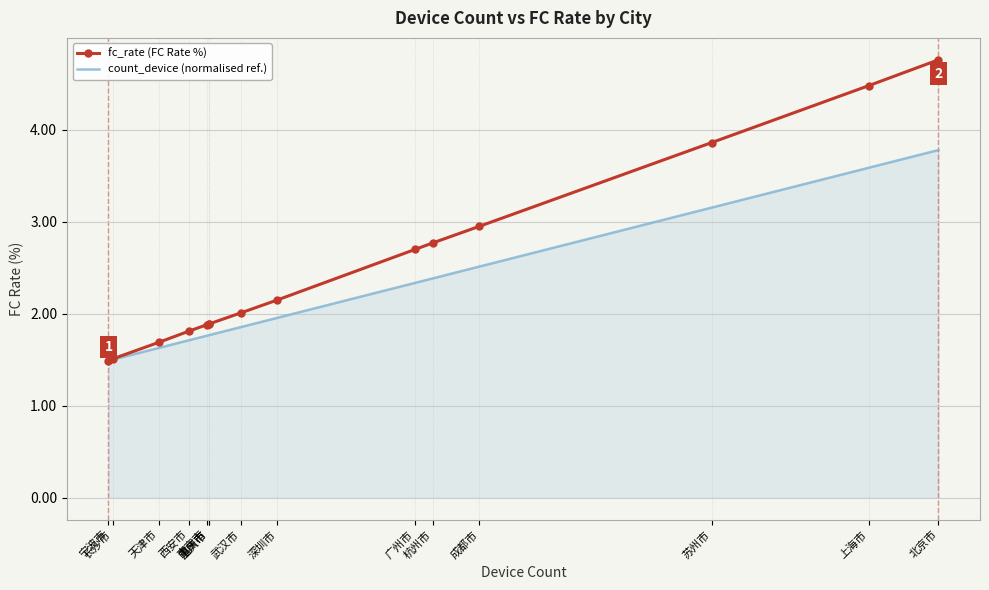

Which series has the largest range (max minus min)?

fc_rate (FC Rate %)